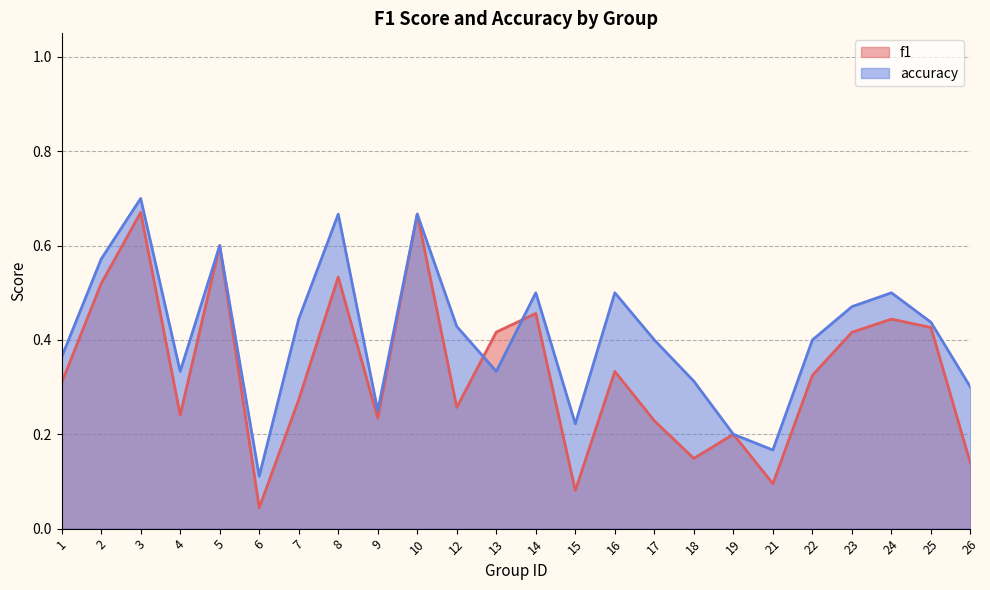

How many series are shown in this chart?

2